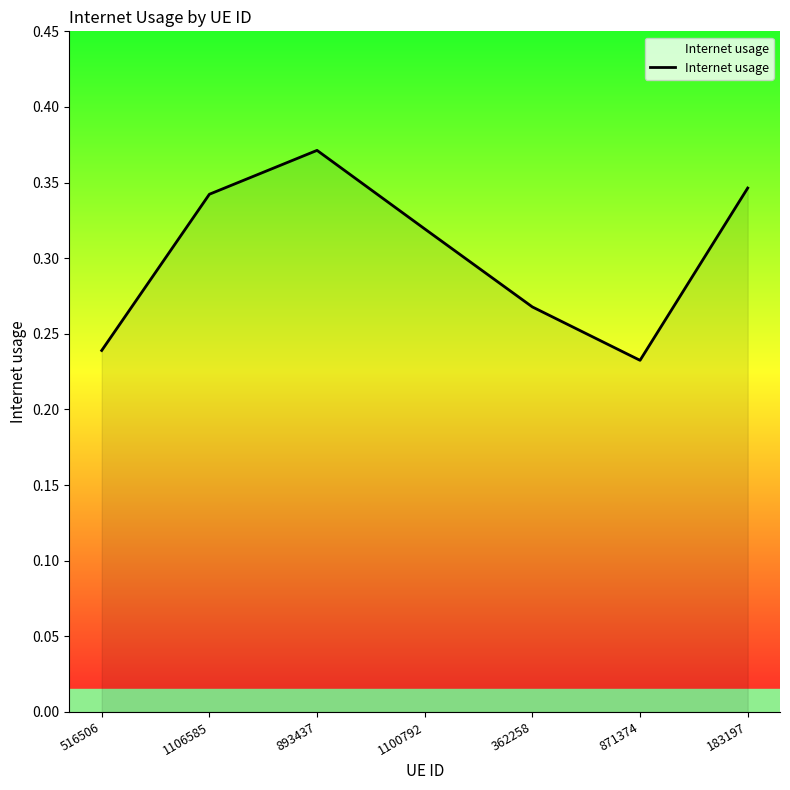

Does the chart display data point markers on the line(s)?

No